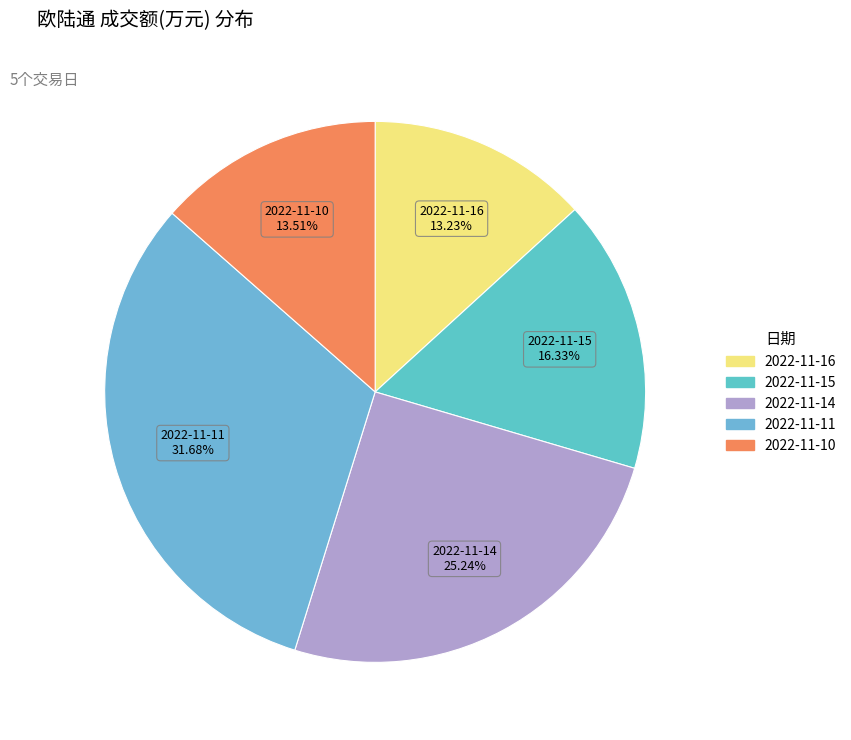

Is the sum of 2022-11-11 and 2022-11-10 greater than half?

No